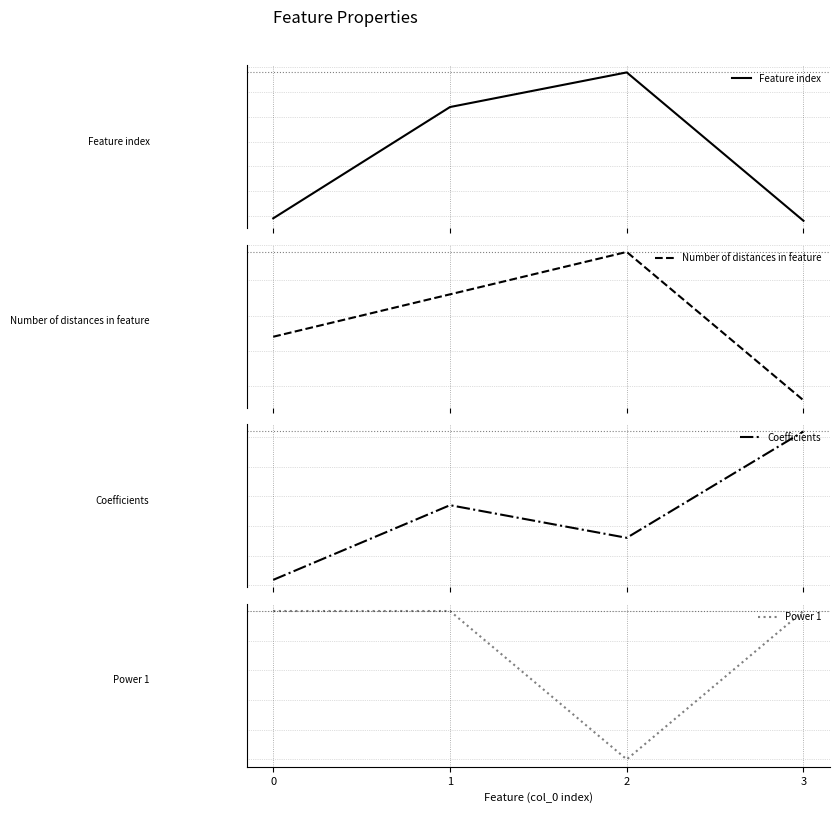

Is this an area chart (filled region under the line)?

No